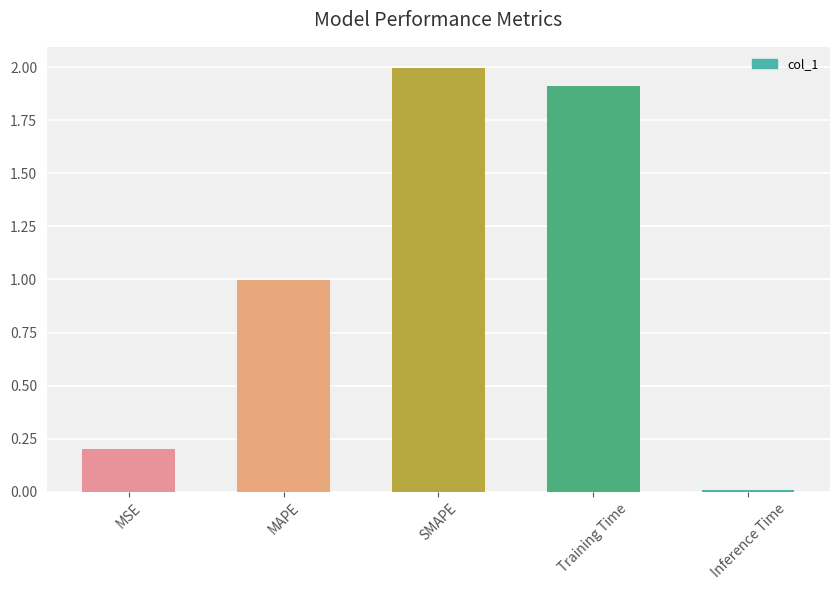

Read the value at Training Time.

1.9